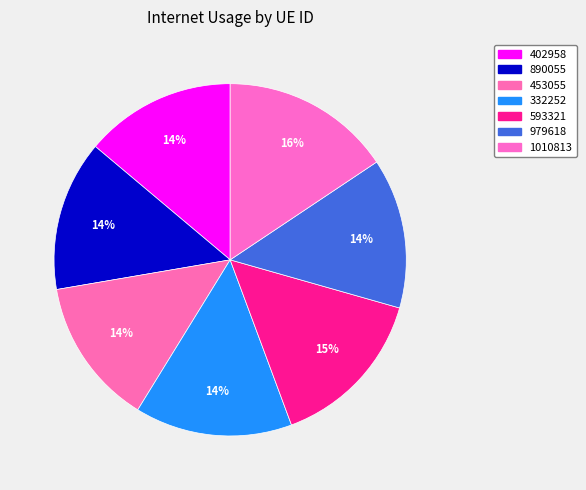

What is the total percentage of 890055 and 453055?

27.3%